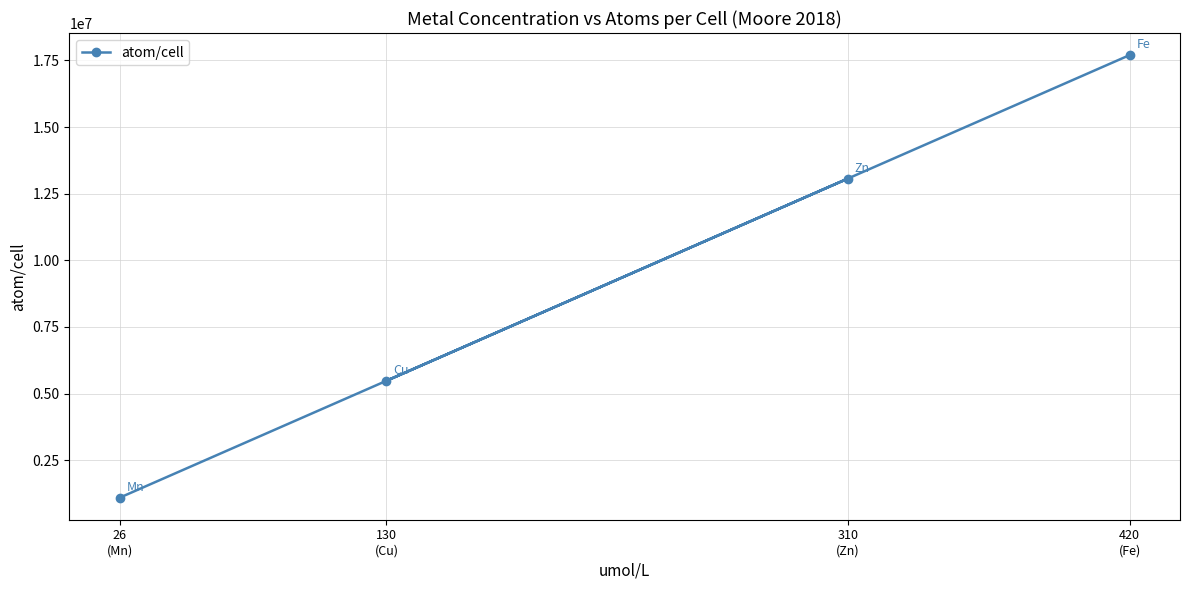

Reading left to right, what are all the values shown in this chart?

26
(Mn)=1095640	130
(Cu)=5478200	310
(Zn)=13063400	420
(Fe)=17698800